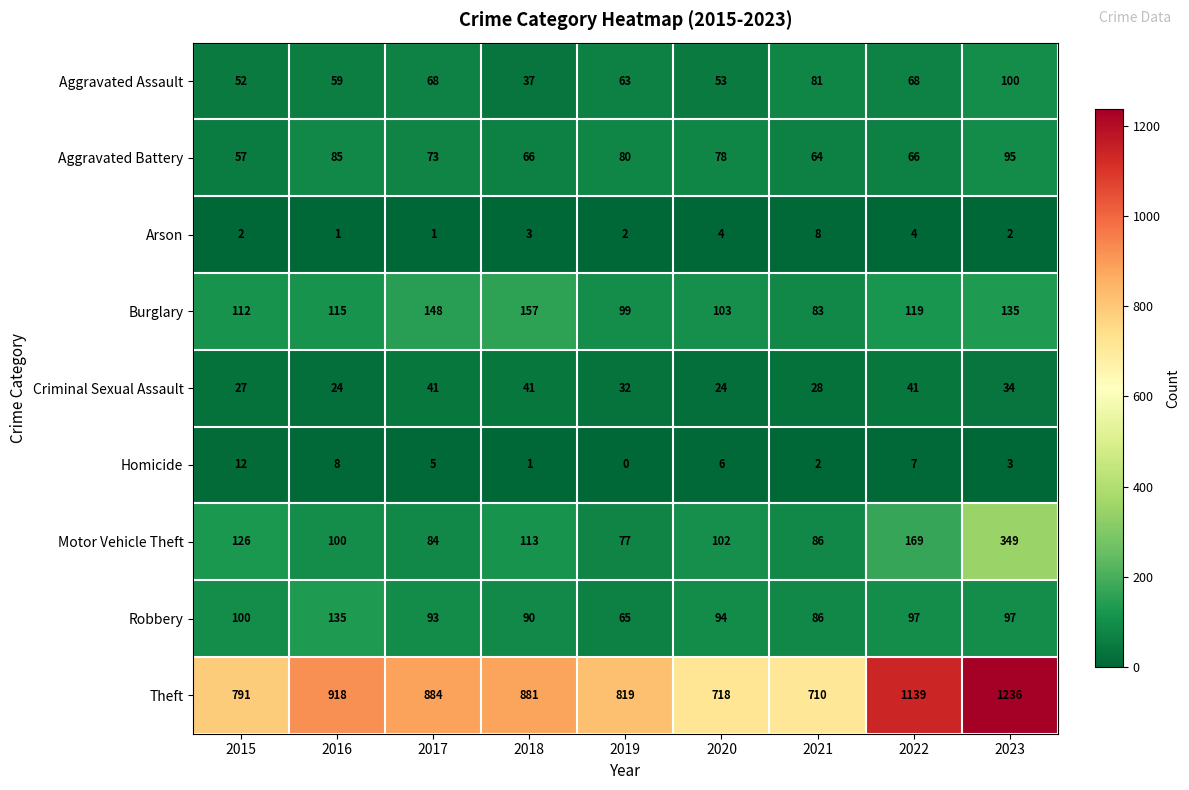

How many data points does each series have?

9